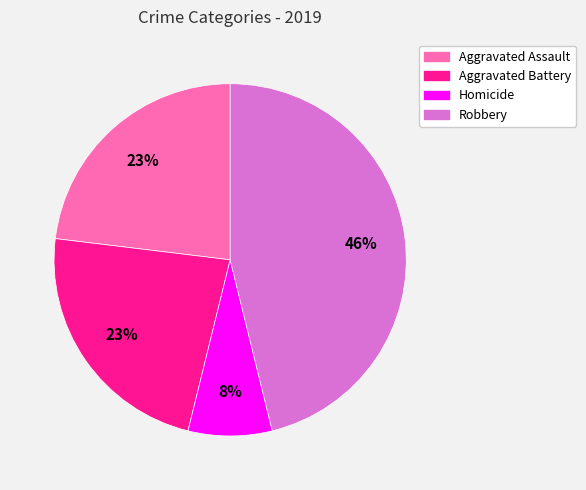

What percentage is the Aggravated Assault slice, to the nearest percent?

23%